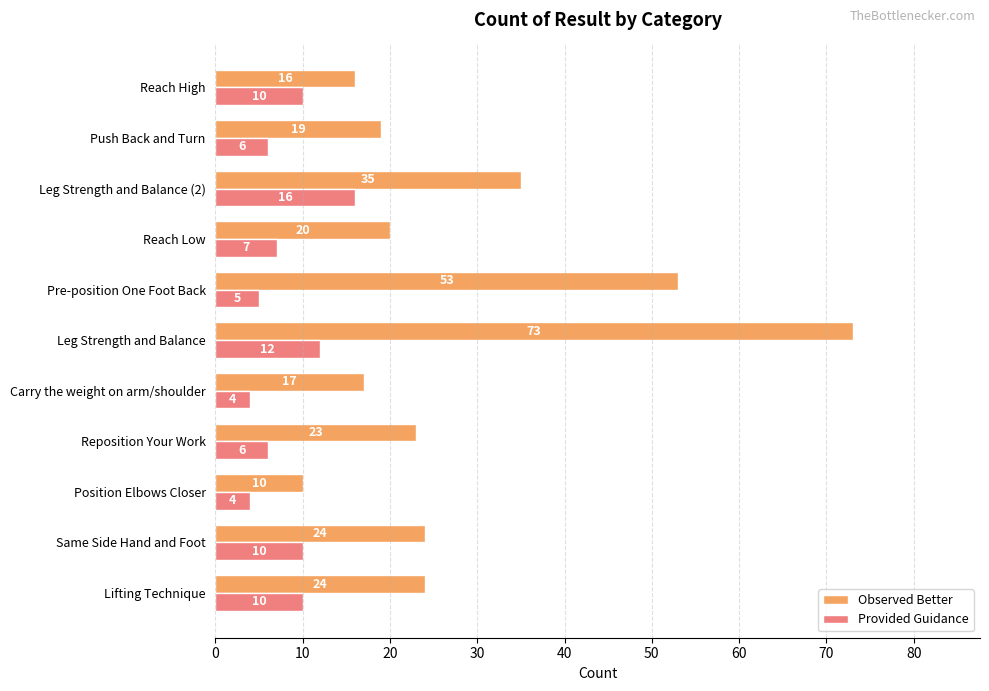

The value of Provided Guidance at Reach Low is 10. True or false?

False